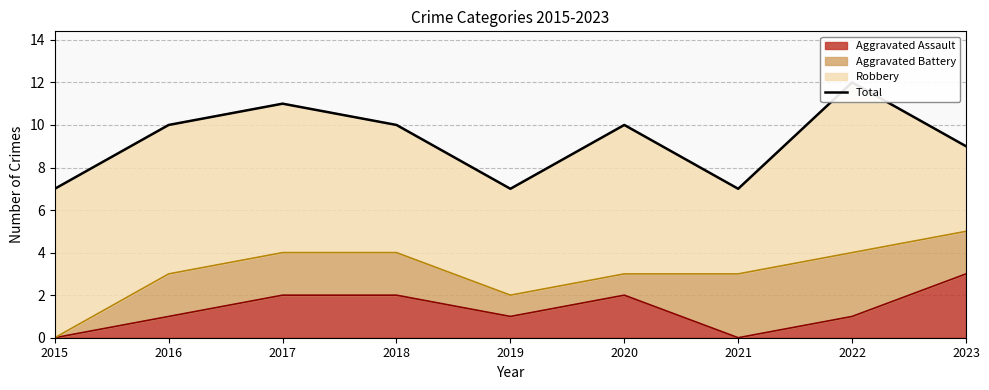

What is the value of the 4th point from the left?

10